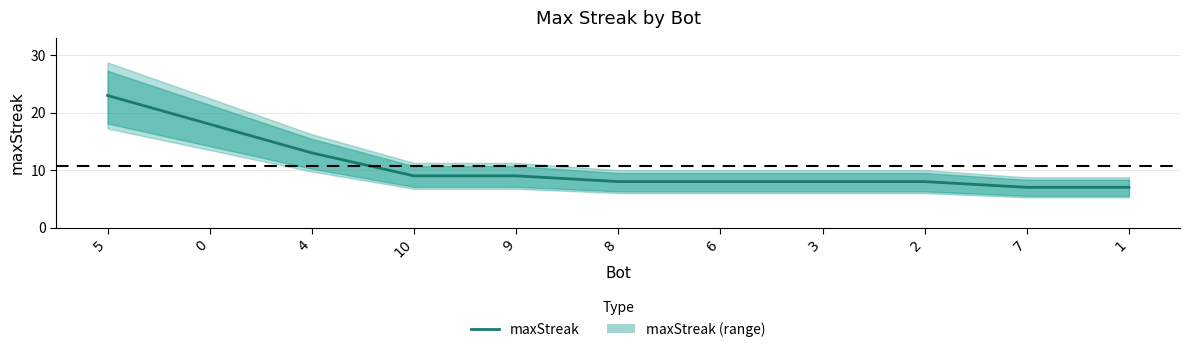

Reading left to right, list all the values displayed in this chart.

5=23	0=18	4=13	10=9	9=9	8=8	6=8	3=8	2=8	7=7	1=7